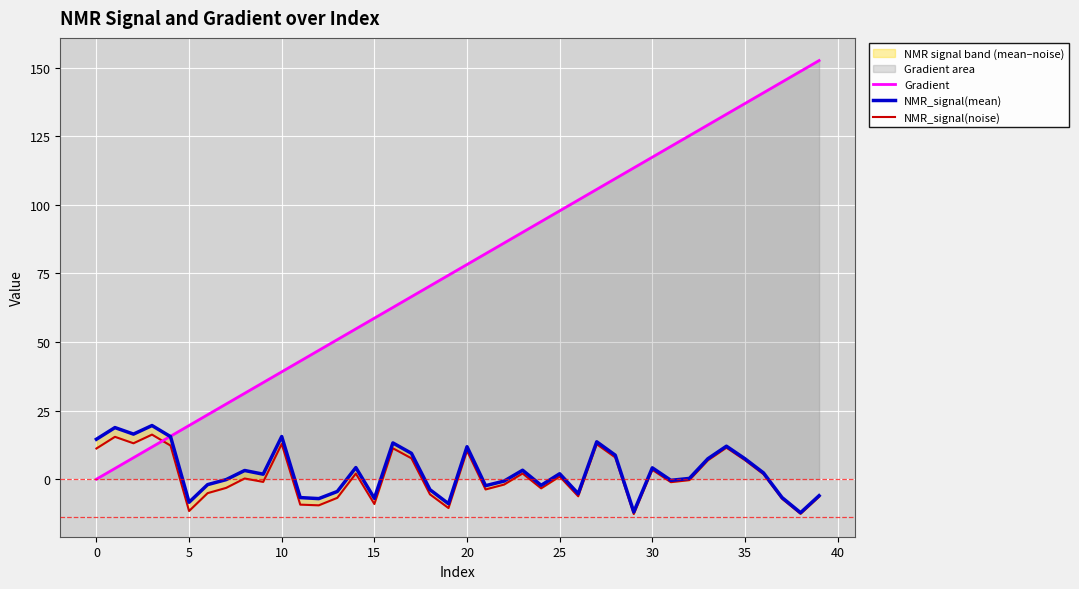

True or false: NMR_signal(noise) has more than 2 points higher than both neighbors.

True